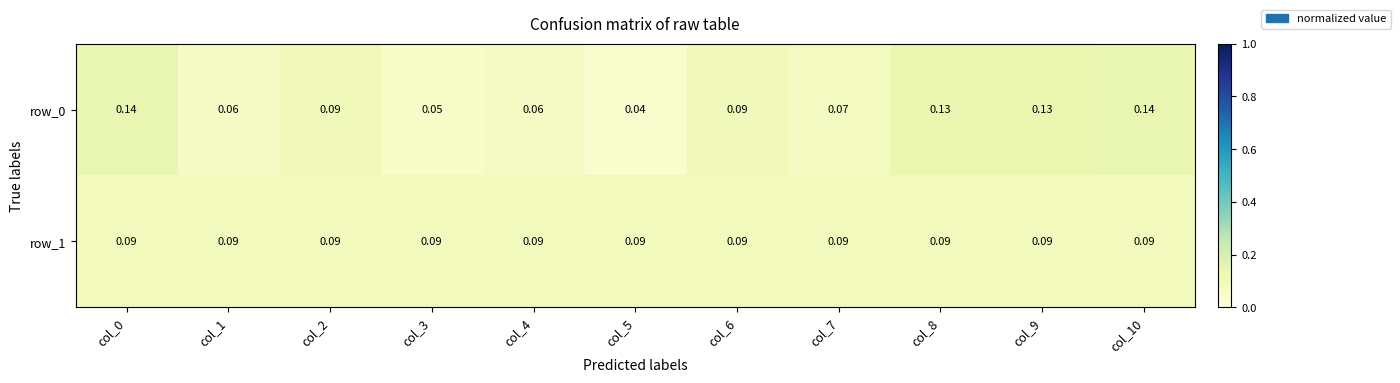

Is the value of row_0 at col_4 greater than the value of row_1 at col_0?

No